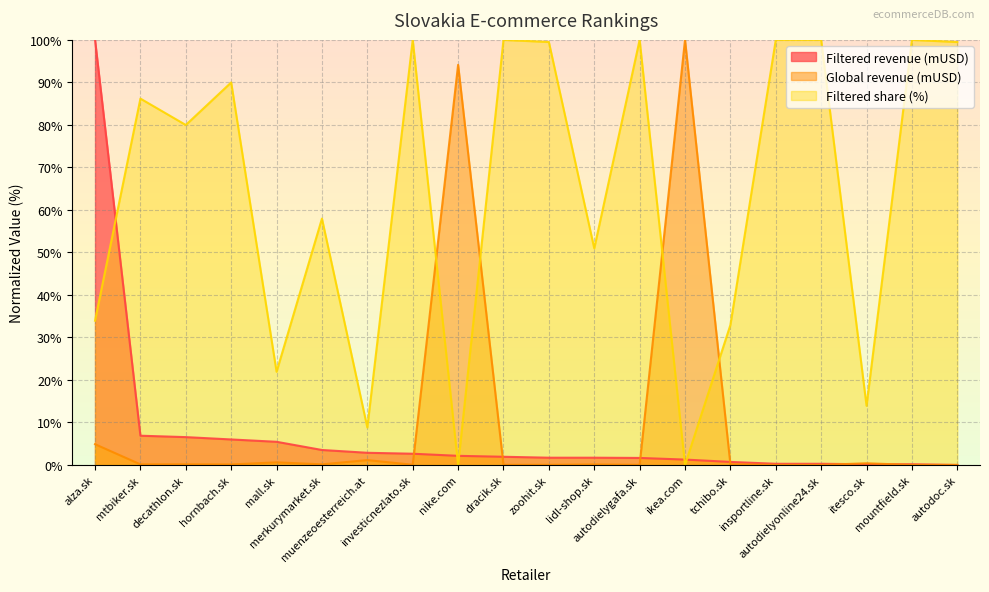

What is the difference between the maximum and minimum values in the Global revenue (mUSD) series?

100.0